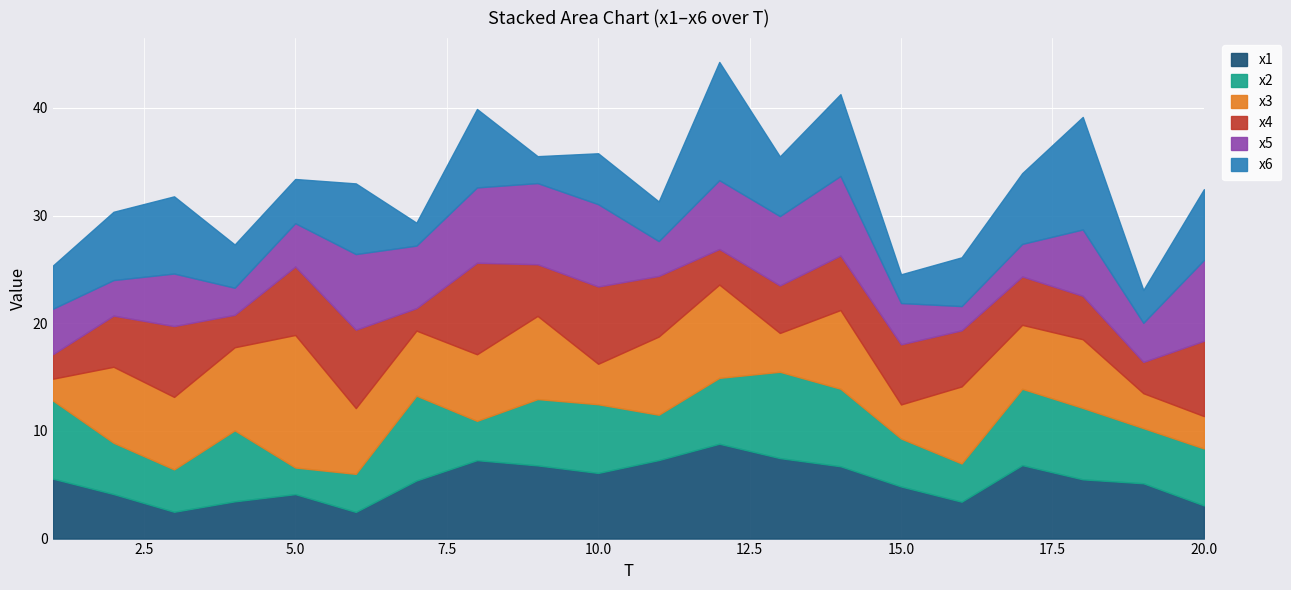

Between which two adjacent categories do x6 and x4 first intersect?

4 and 5